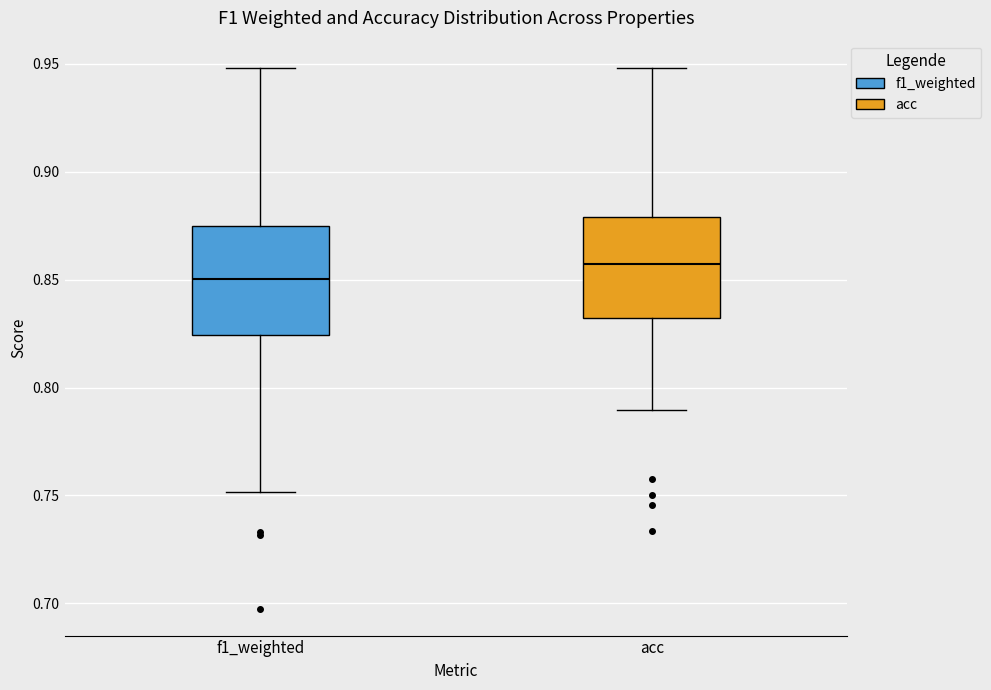

Reading left to right, transcribe this box plot: for each box, give where its median line is, the range the box spans, and where its two whiskers end, as read against the y-axis. The values are not printed on the chart, so give them approximately, as read against the axis.

f1_weighted: median 0.850, box 0.825 to 0.875, whiskers 0.750 to 0.950
acc: median 0.855, box 0.830 to 0.880, whiskers 0.790 to 0.950